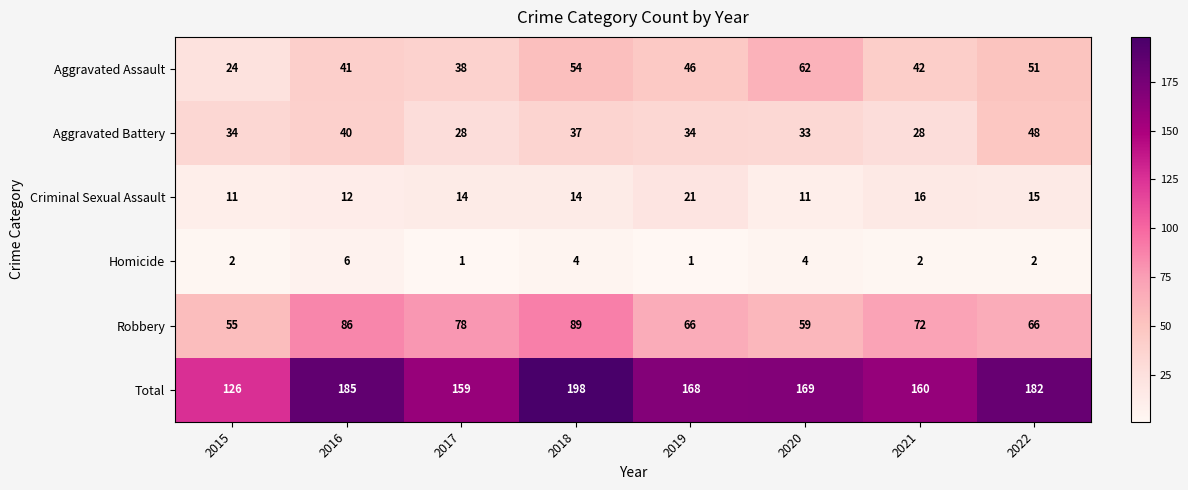

At 2020, list the series in order from smallest to largest.

Homicide, Criminal Sexual Assault, Aggravated Battery, Robbery, Aggravated Assault, Total